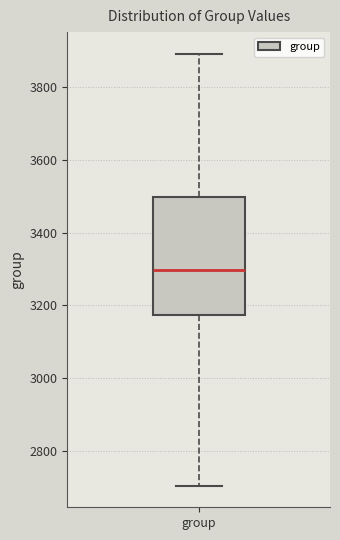

Transcribe this box plot: give where the median line is, the range the box spans, and where the two whiskers end, as read against the y-axis. The values are not printed on the chart, so give them approximately, as read against the axis.

median 3300, box 3180 to 3500, whiskers 2700 to 3900